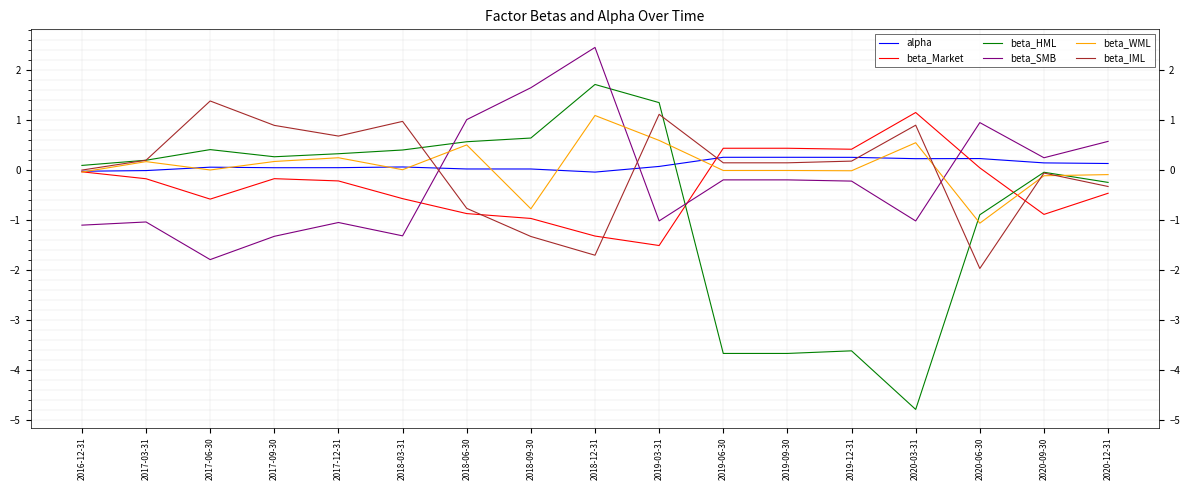

At which category is the sum across all series the highest?

2018-12-31